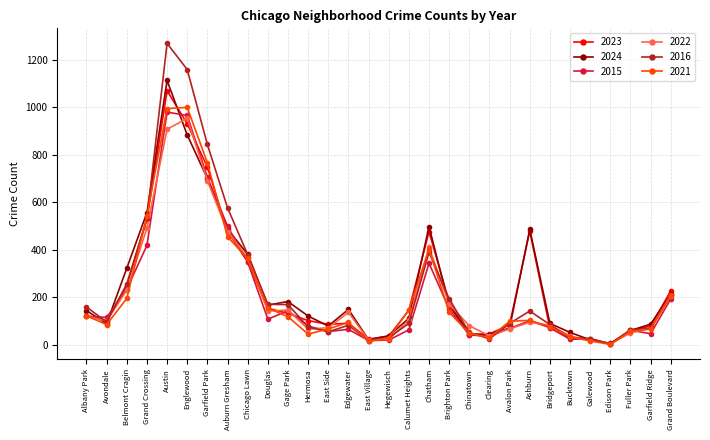

Does the chart have visible grid lines?

Yes